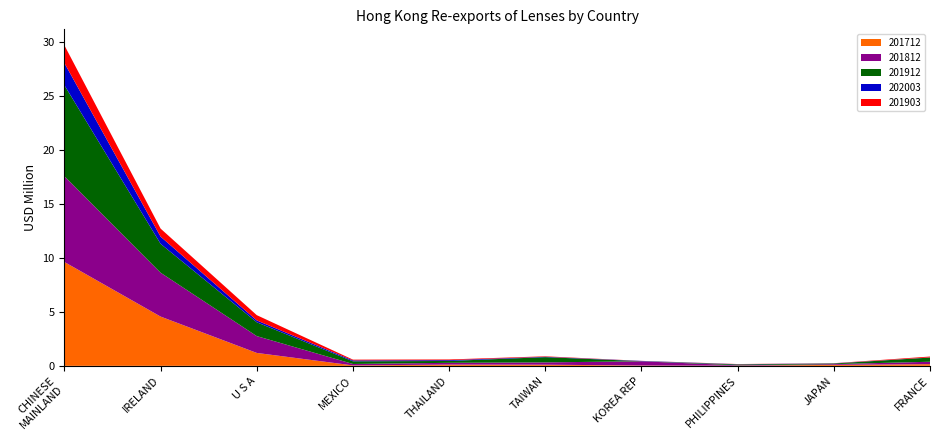

Is it true that 201712 equals 0.0 at MEXICO?

True